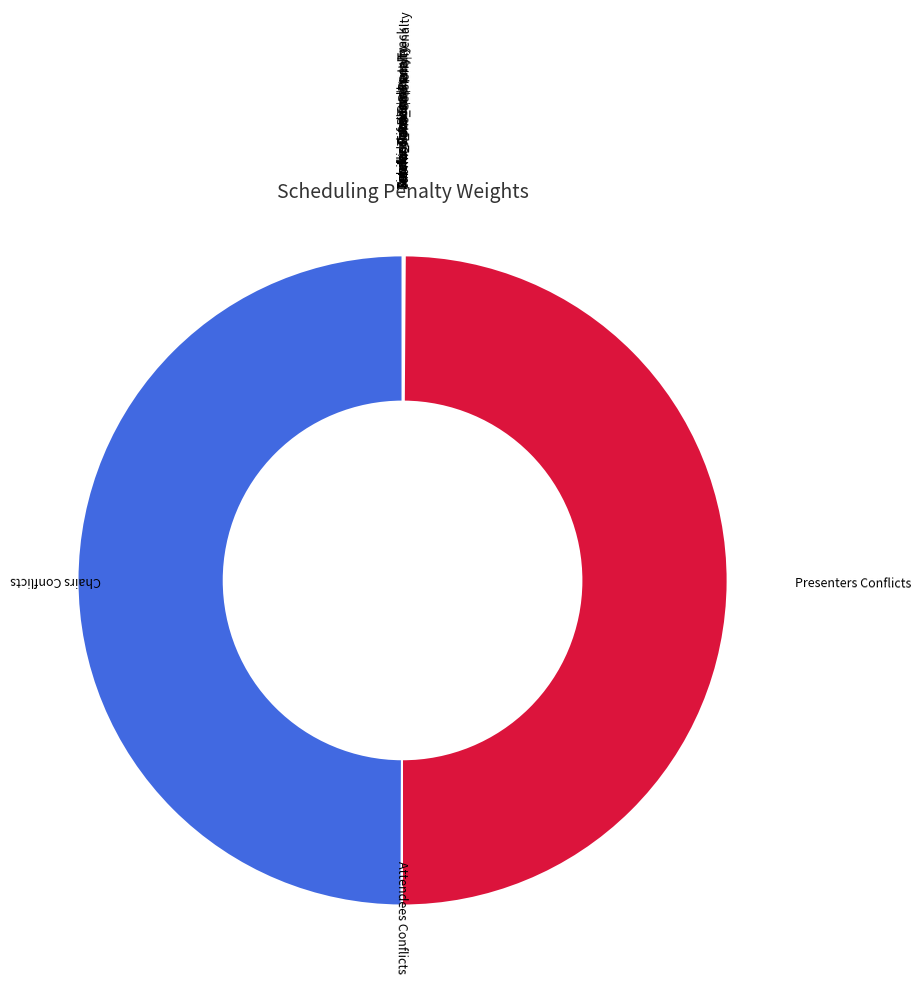

Is Sessions_Rooms|Penalty the majority of the pie?

No